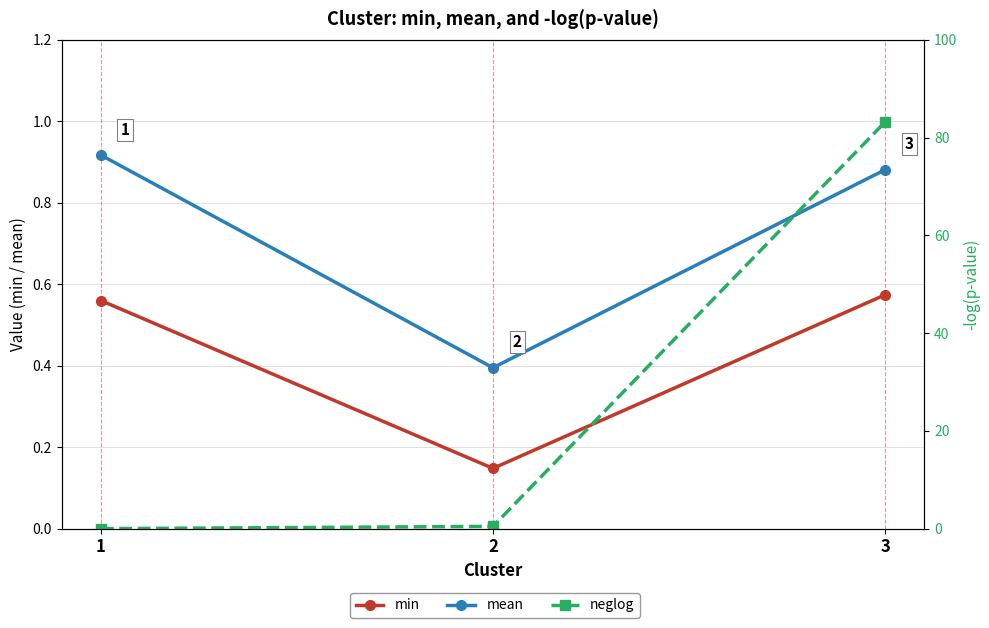

Does the chart have visible grid lines?

Yes